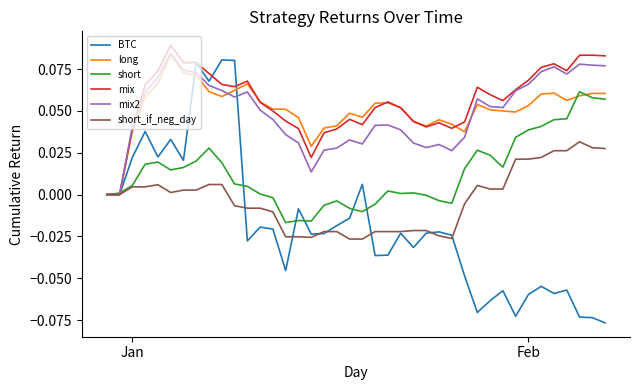

Does the chart have visible grid lines?

No